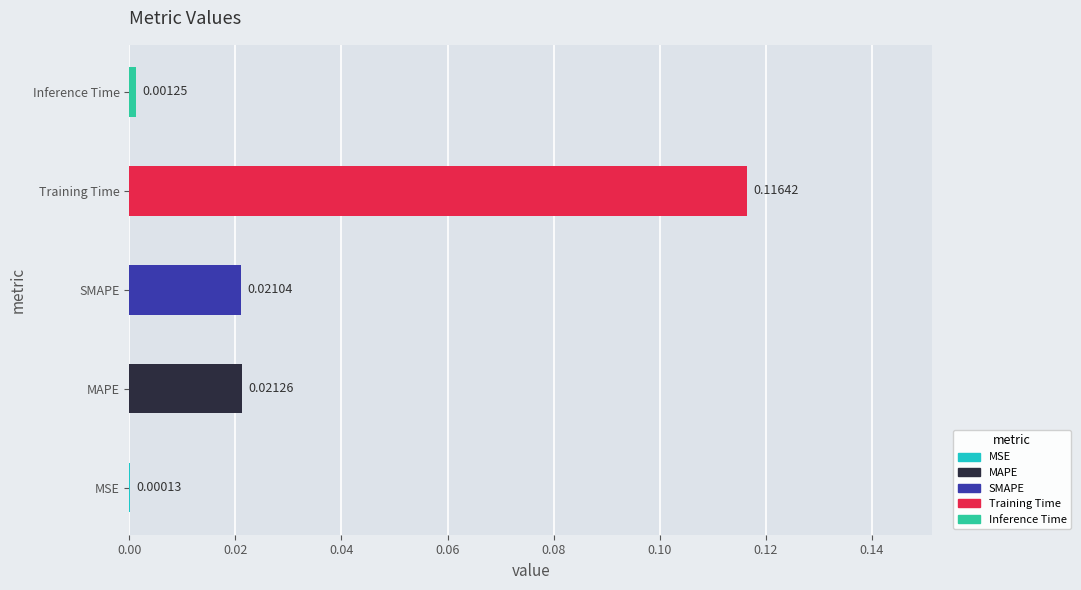

Which category has the highest value across all series?

Training Time